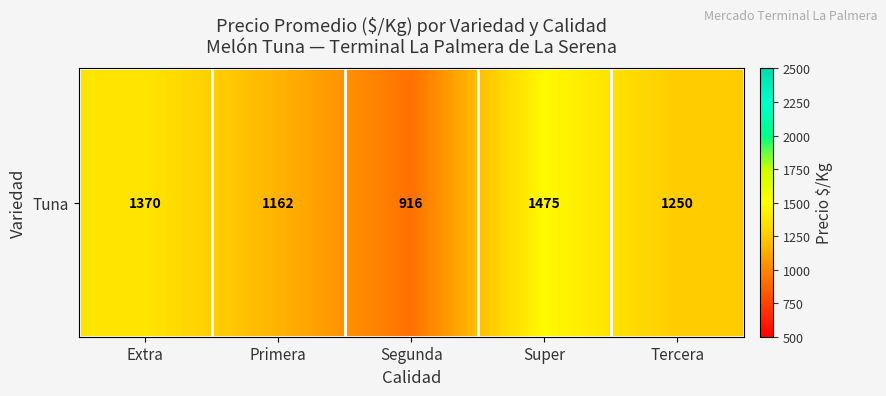

The value at Extra is 2246.3. True or false?

False